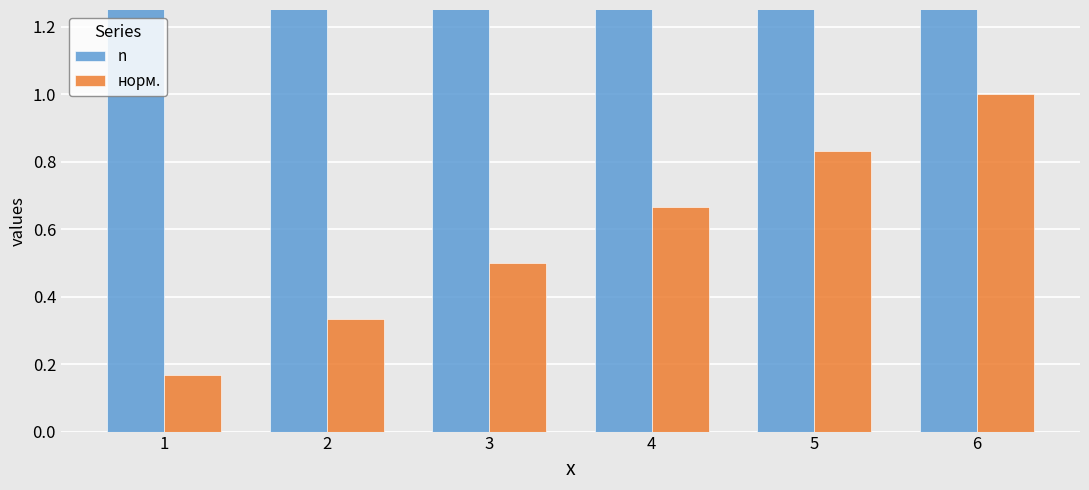

At which label does n first exceed 3?

2